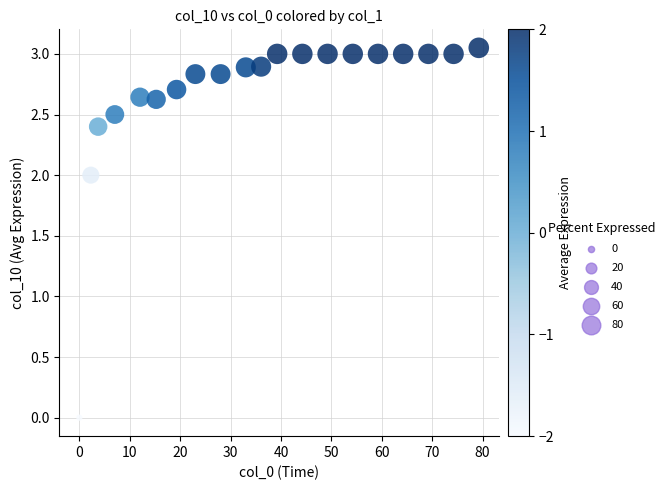

What is the range of X values (max minus min)?

79.2